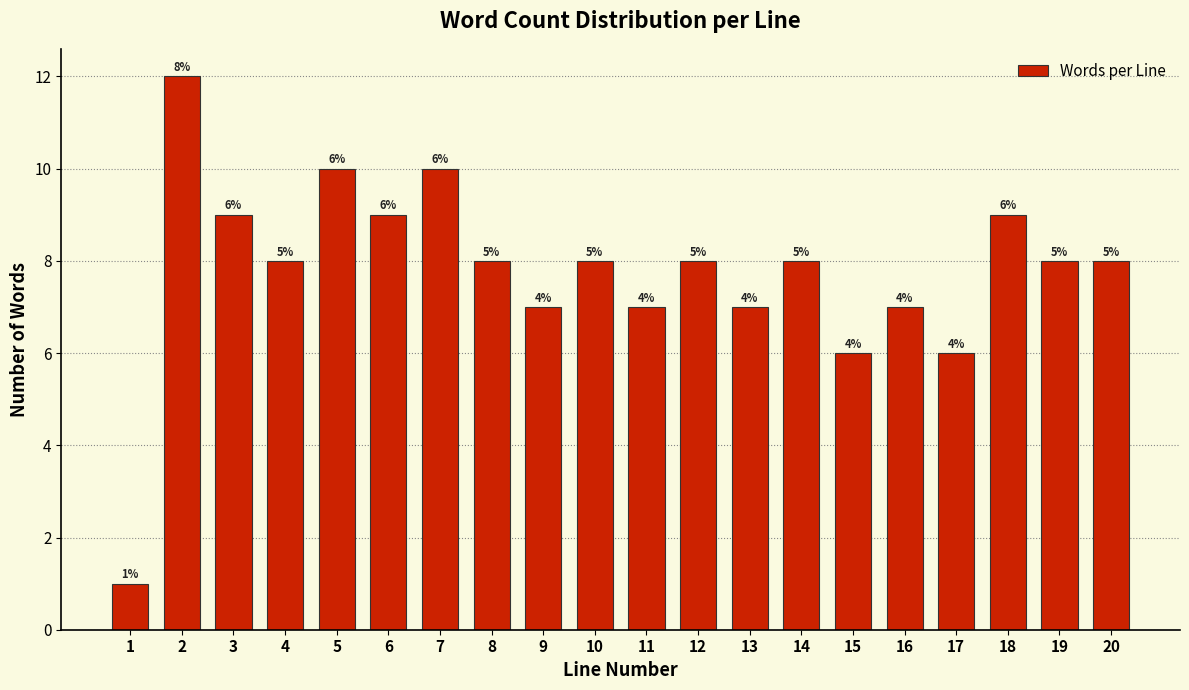

Does the chart contain any negative values?

No